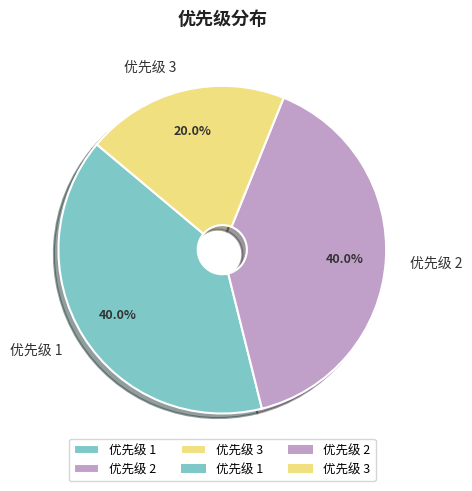

What is the ratio of the value at 优先级 2 to the value at 优先级 3?

2.0